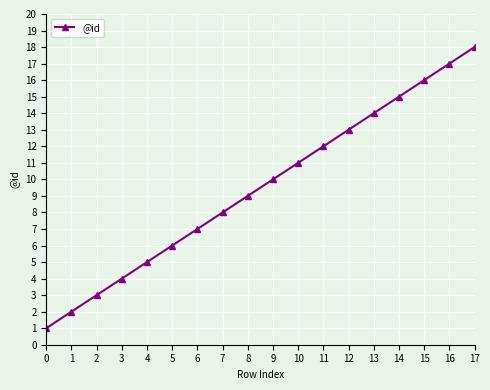

What is the greatest value displayed?

18